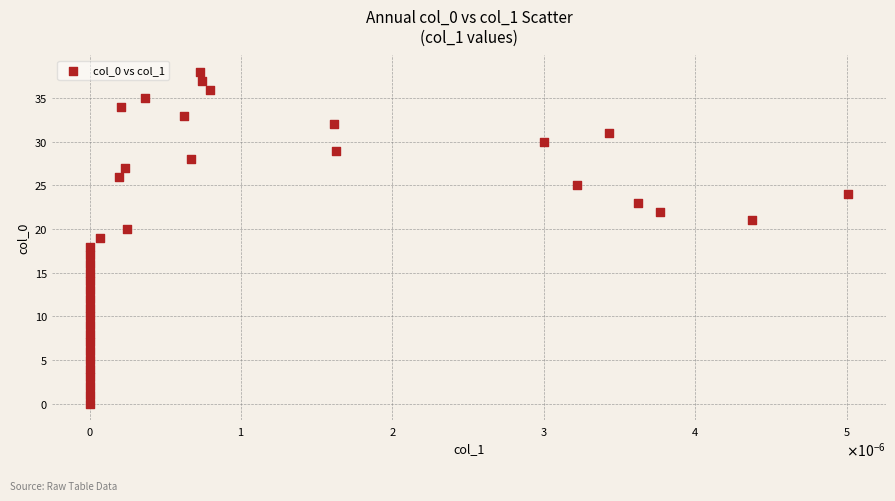

What is the range of Y values (max minus min)?

38